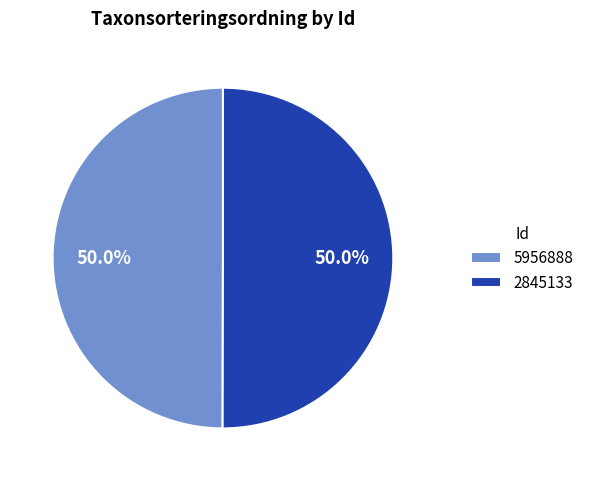

Combined, do 2845133 and 5956888 account for over 50%?

Yes